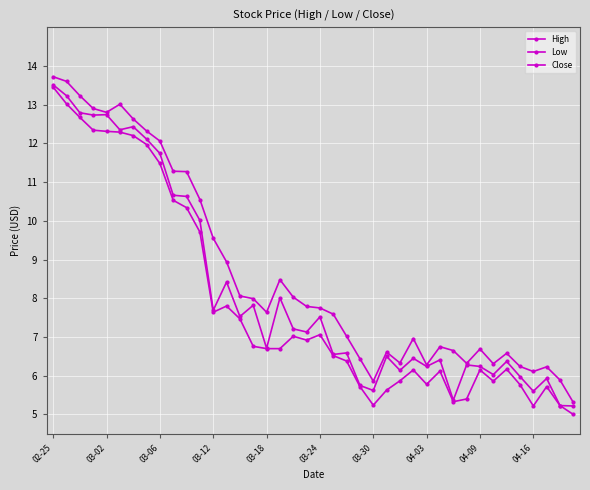

What is the average value of the High series?

8.6